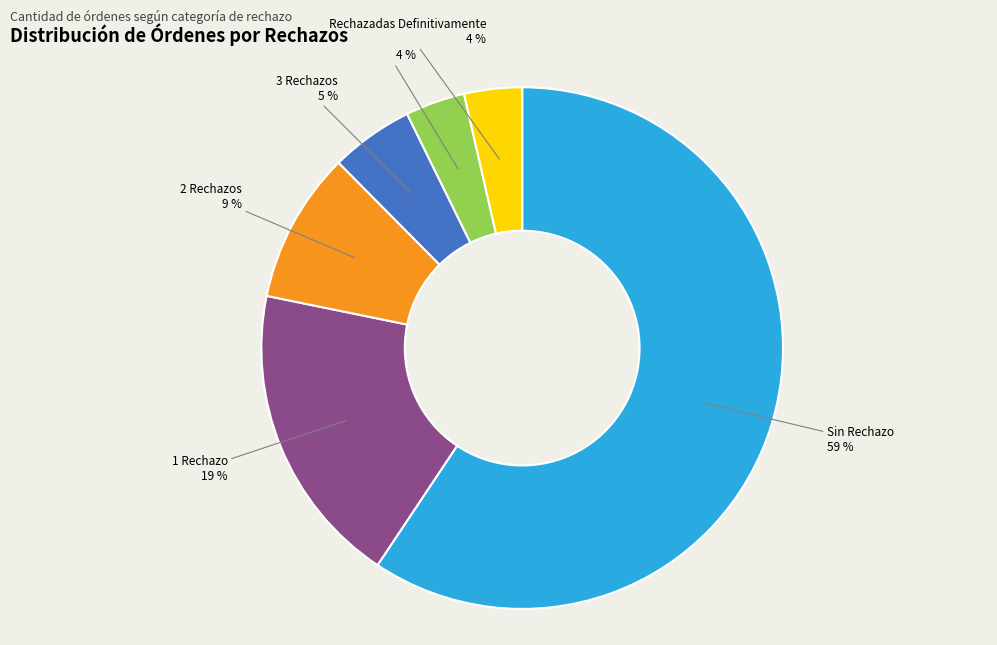

To the nearest percent, what is the average slice percentage?

17%